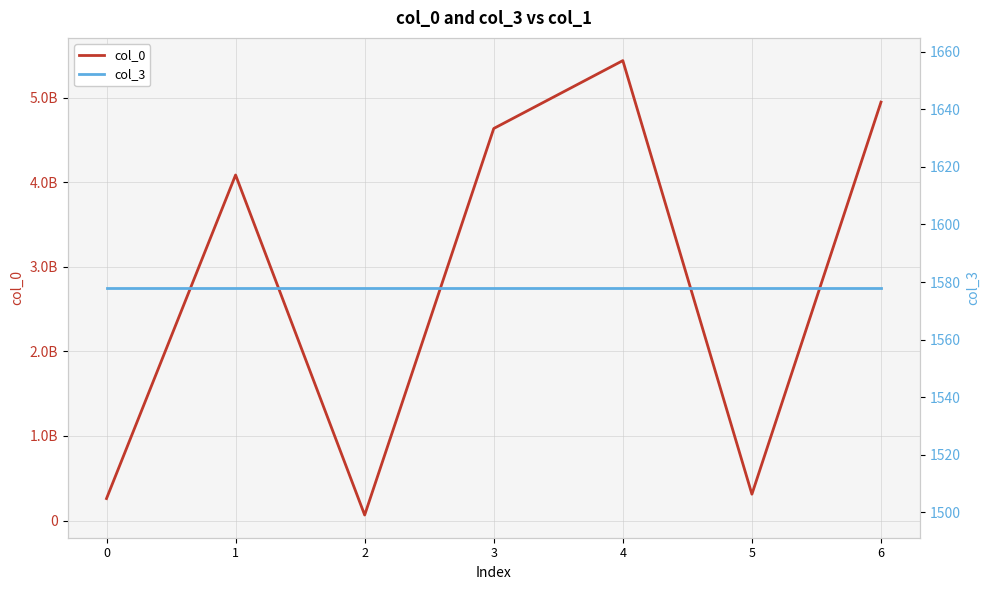

List the labels in order of col_3 value, largest first.

0, 1, 2, 3, 4, 5, 6